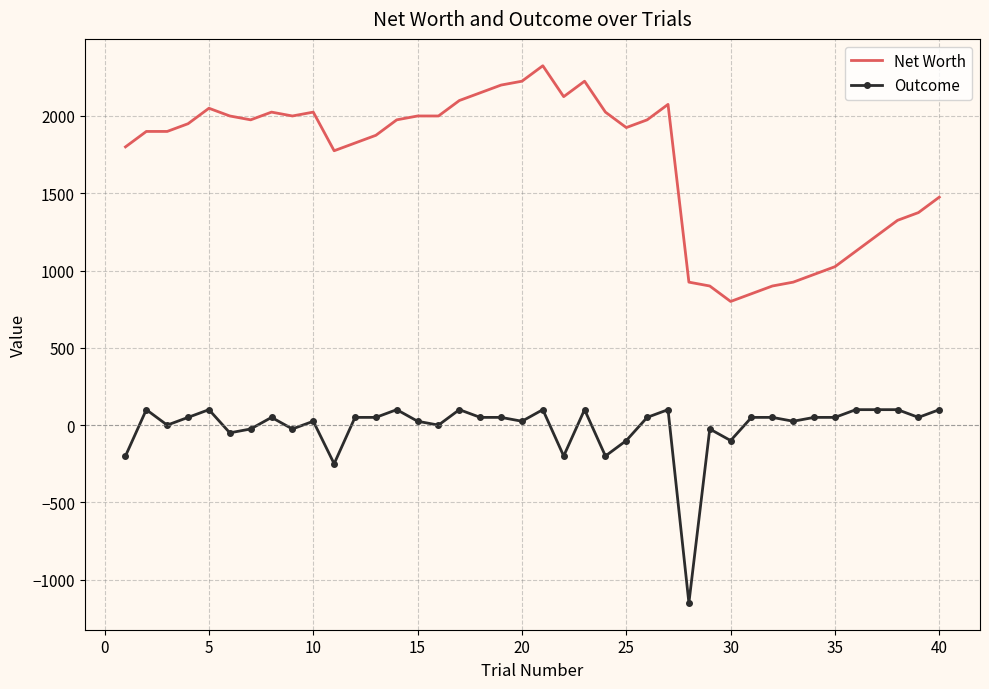

Which series has the largest total across all categories?

Net Worth